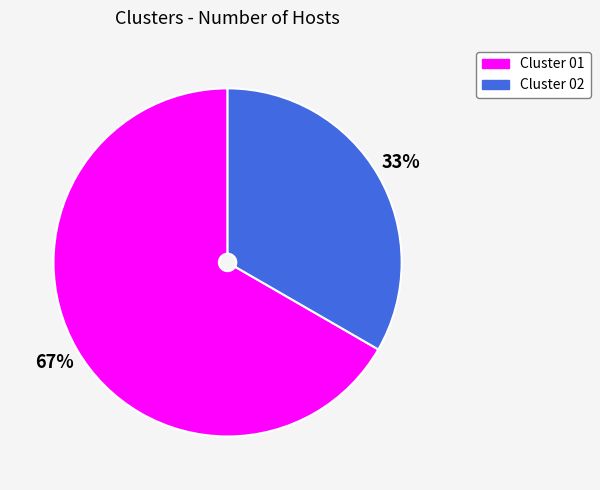

How many slices are in this pie chart?

2